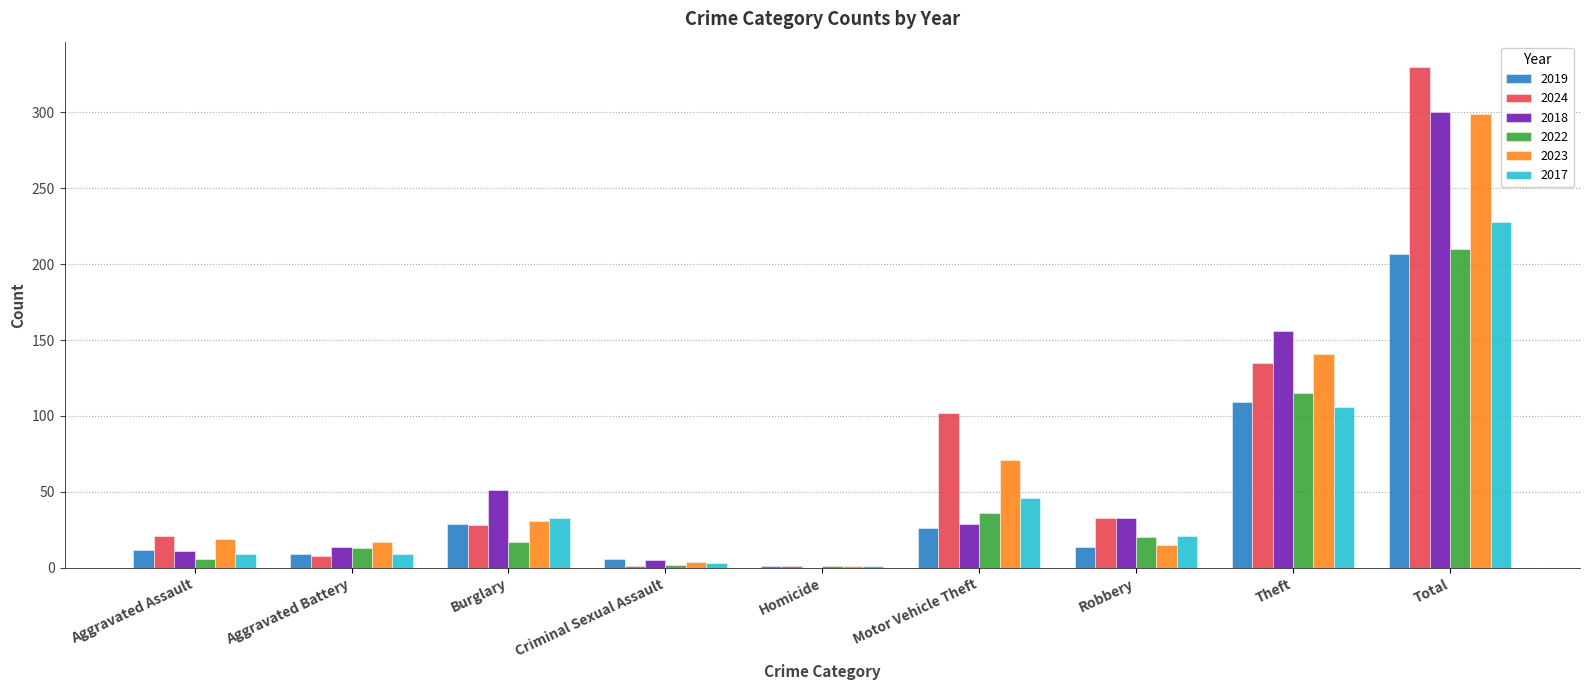

Between Motor Vehicle Theft and Total, which series saw the biggest shift?

2018